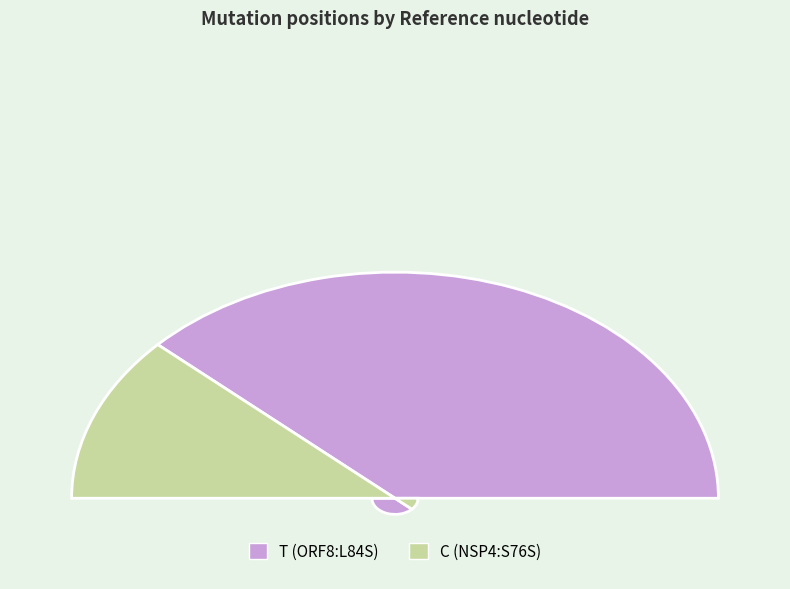

Which slice is the largest?

T (ORF8:L84S)